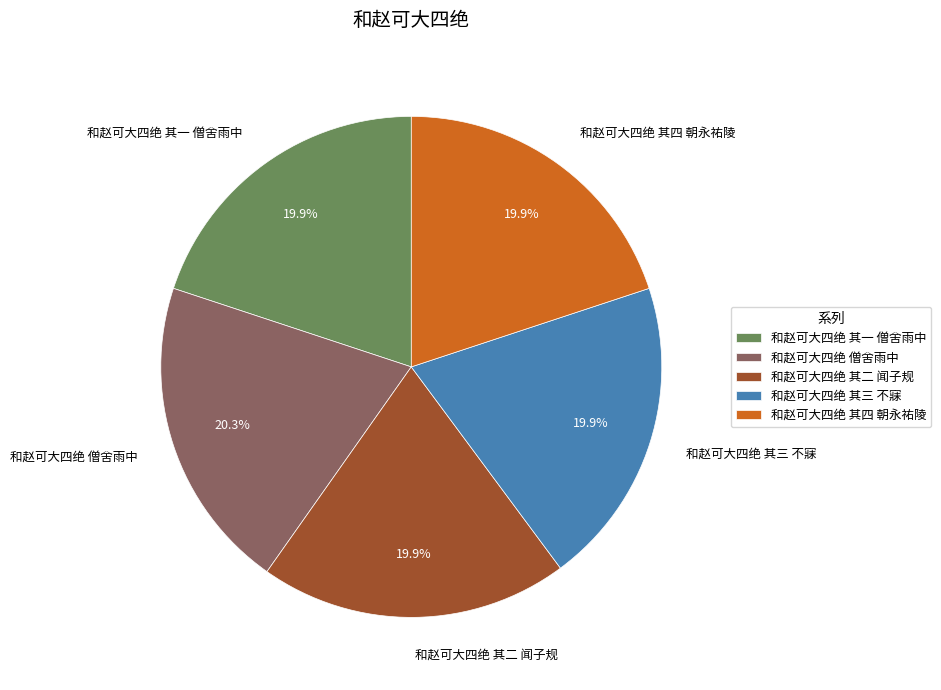

To the nearest percent, what percentage of the pie is 和赵可大四绝 其四 朝永祐陵?

20%